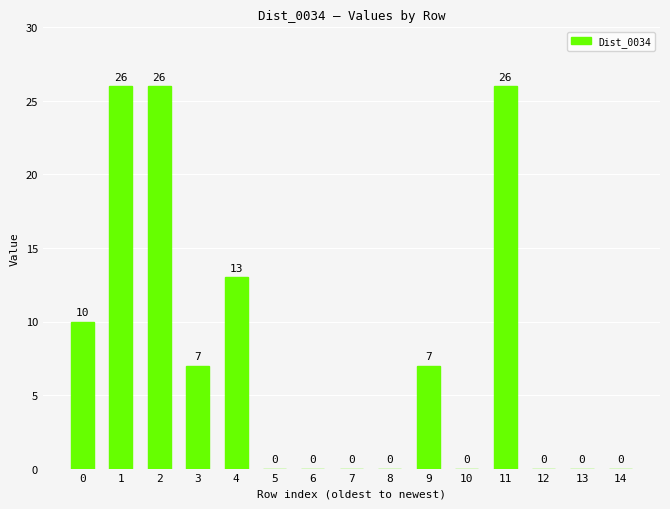

What is the change in value from 4 to 5?

-13